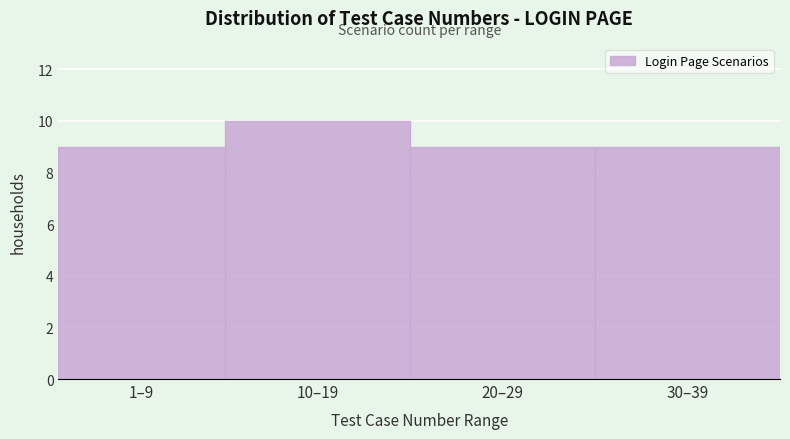

Reading left to right, extract all data points from this chart.

1–9=9	10–19=10	20–29=9	30–39=9